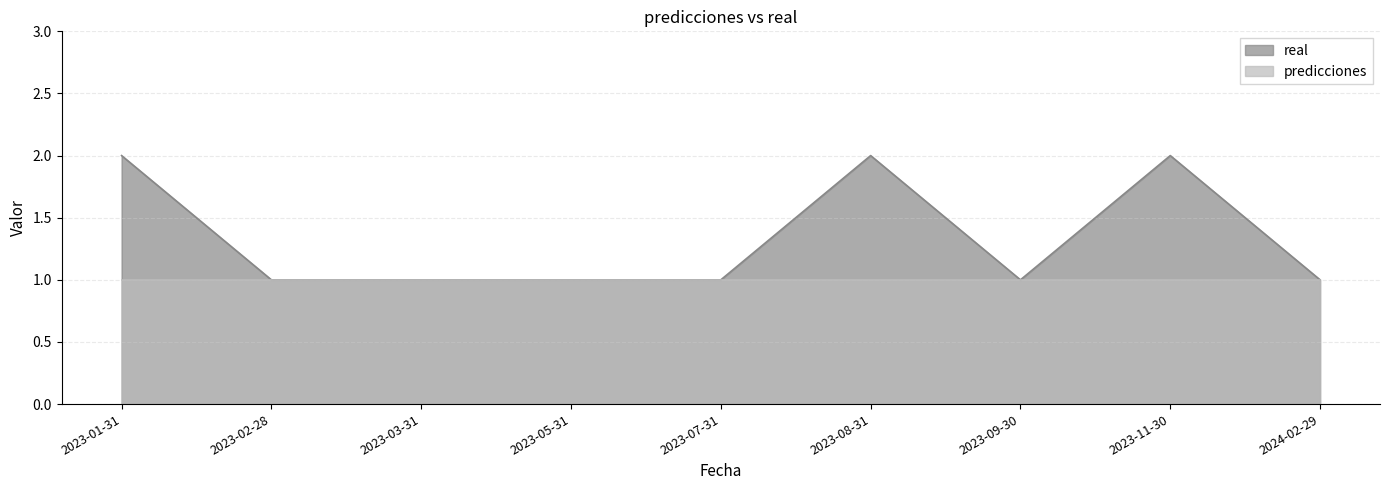

What is the maximum value shown in the chart?

2